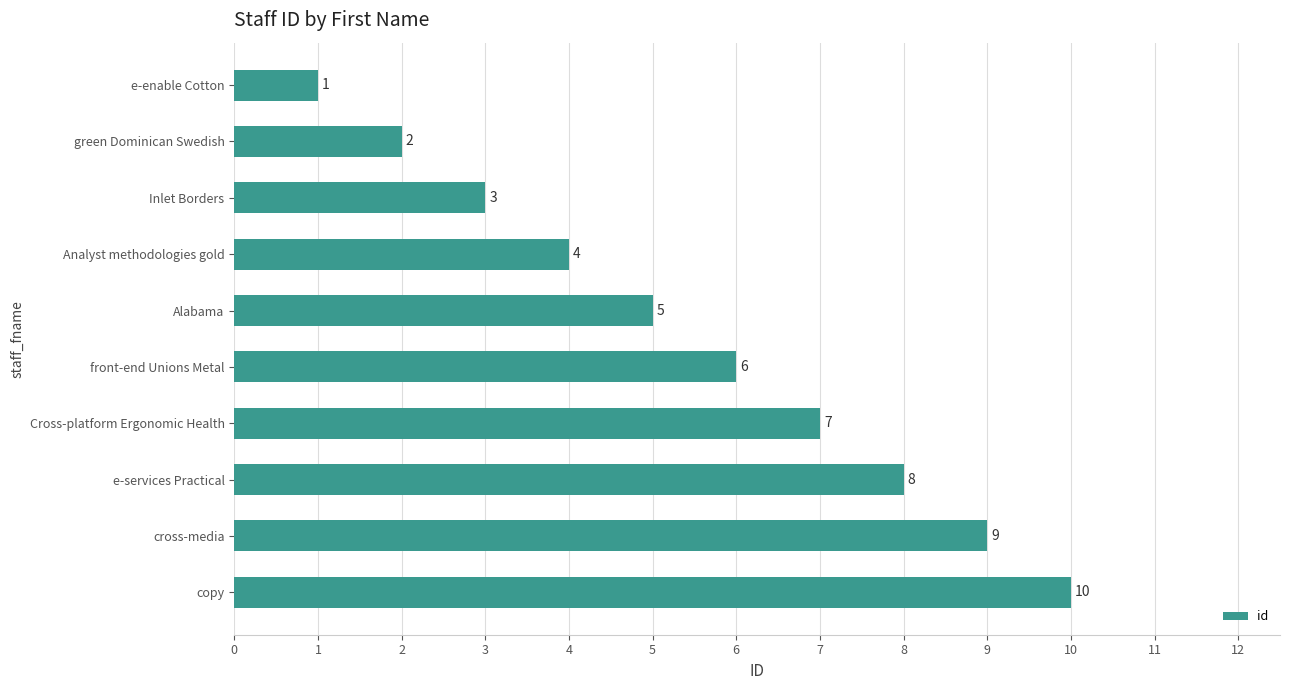

What is the difference between the maximum and minimum values?

9